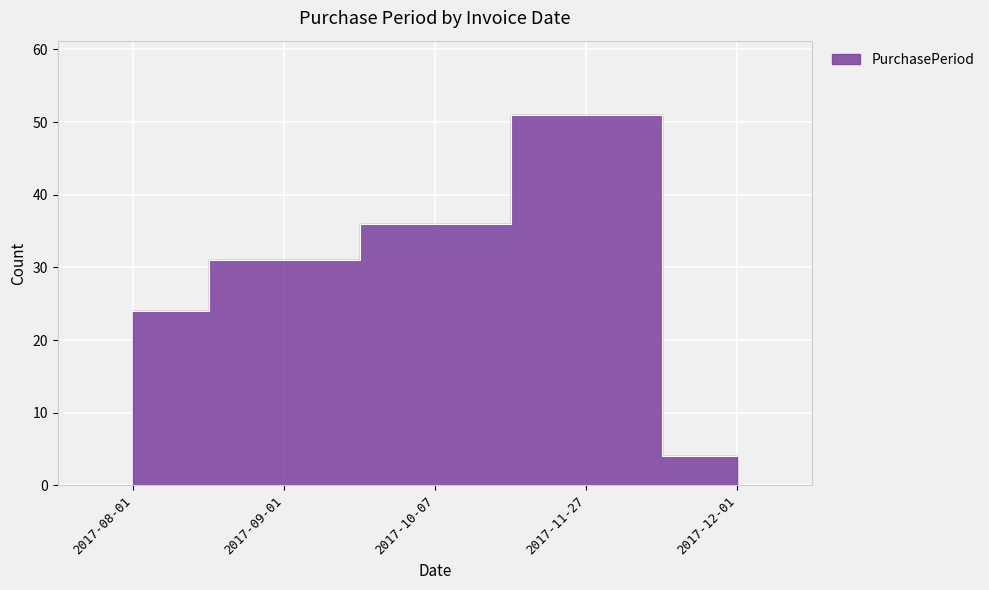

How many lines are shown in the chart?

1